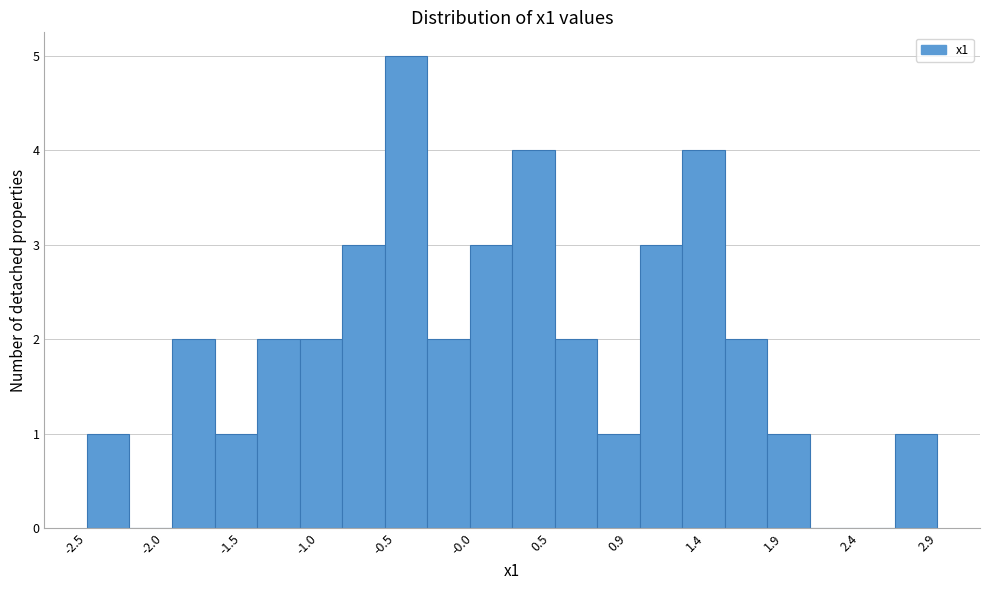

Which range on the x-axis has the tallest bar?

-0.60 to -0.30